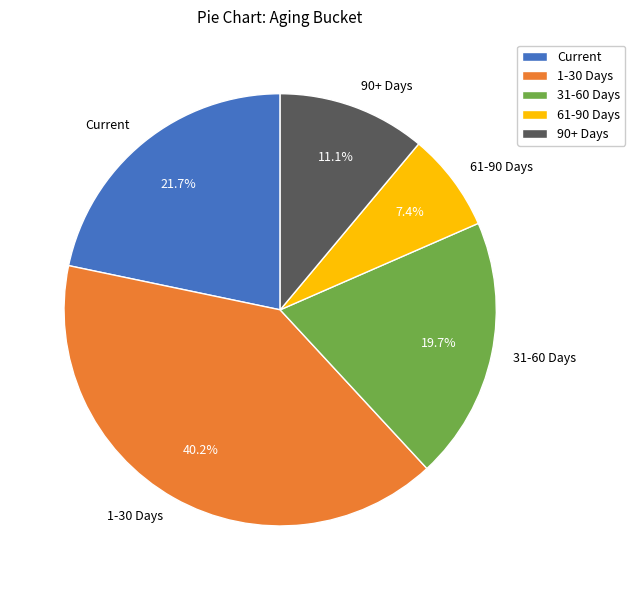

Does any single category account for the majority?

No